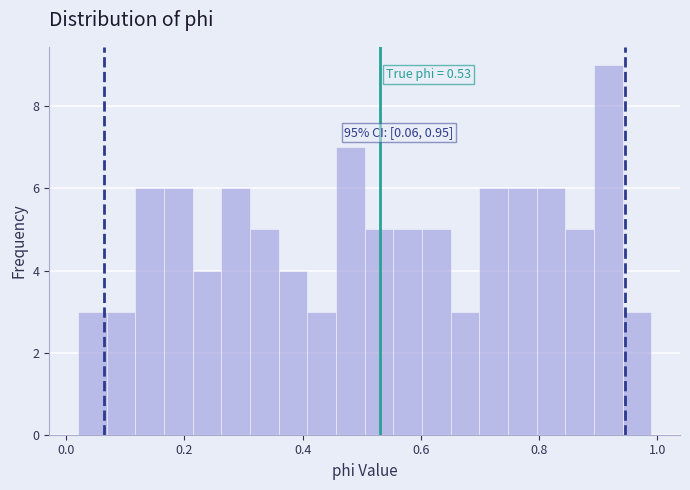

Read against the x-axis, roughly where is the centre of the tallest bar?

0.92